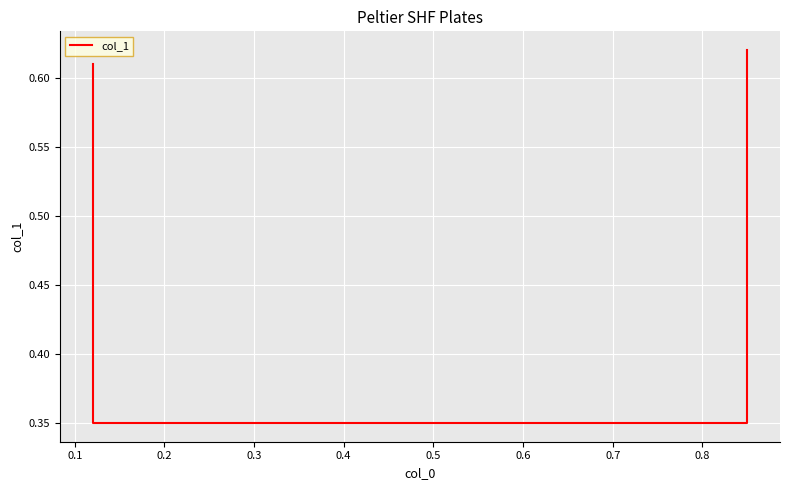

What is the value of the 4th point from the left?

0.6